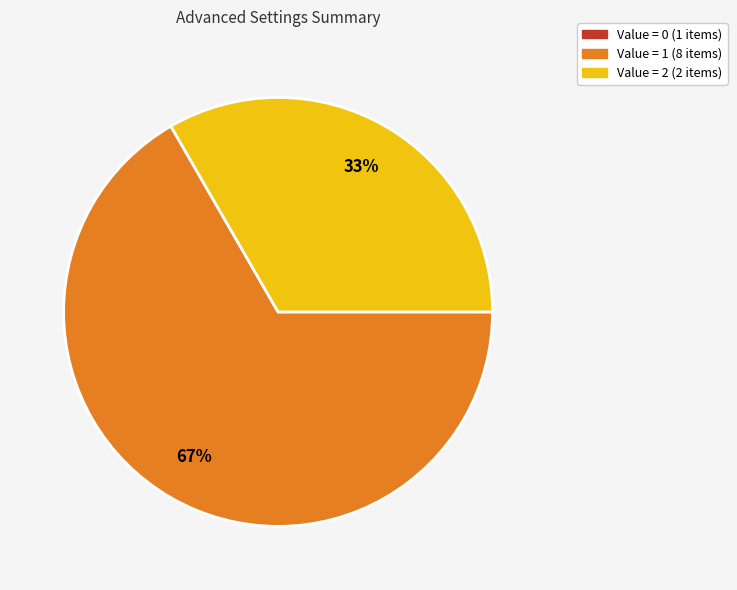

To the nearest percent, what is the average slice percentage?

33%